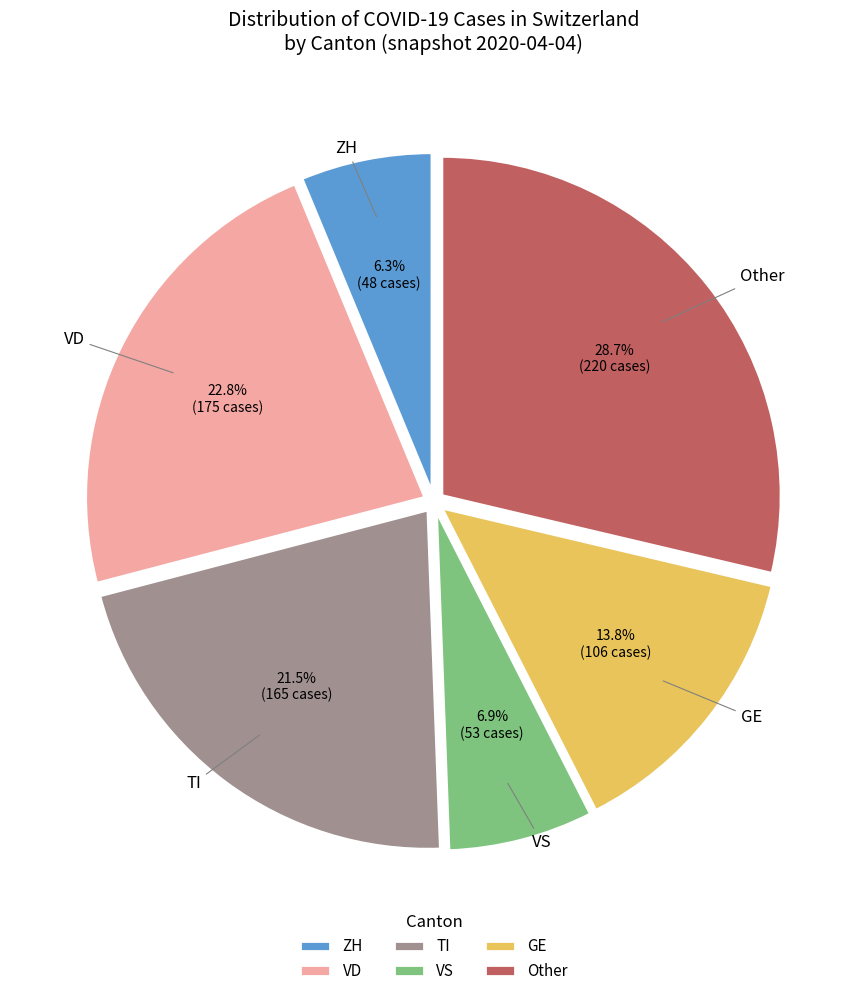

How many segments does this pie chart have?

6